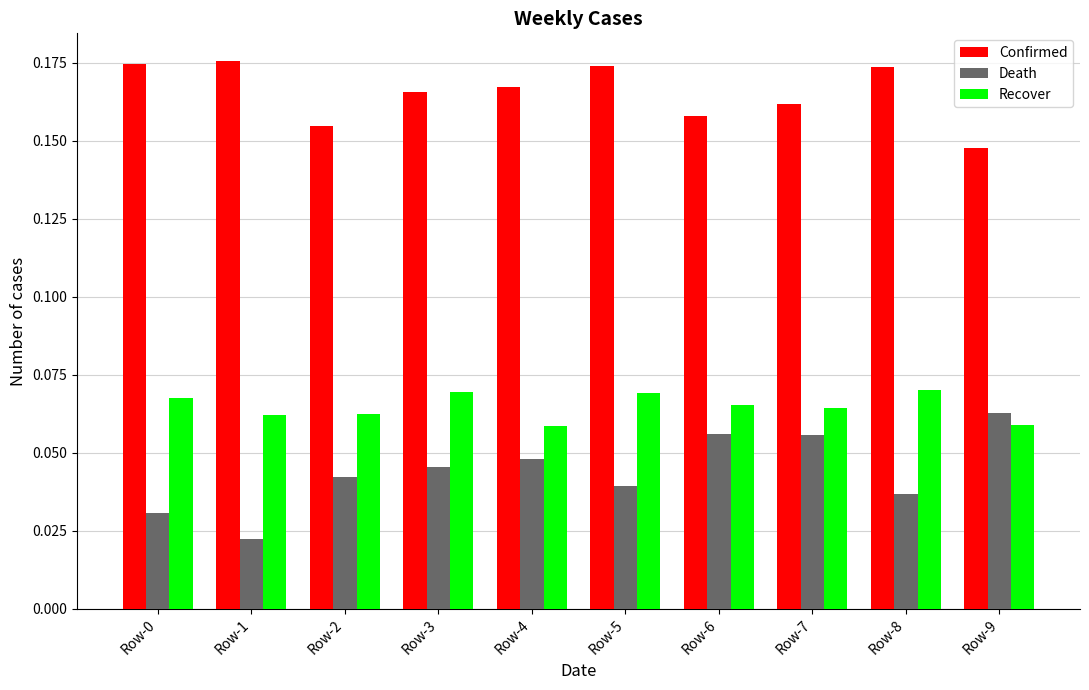

How many bars are there in each group?

3